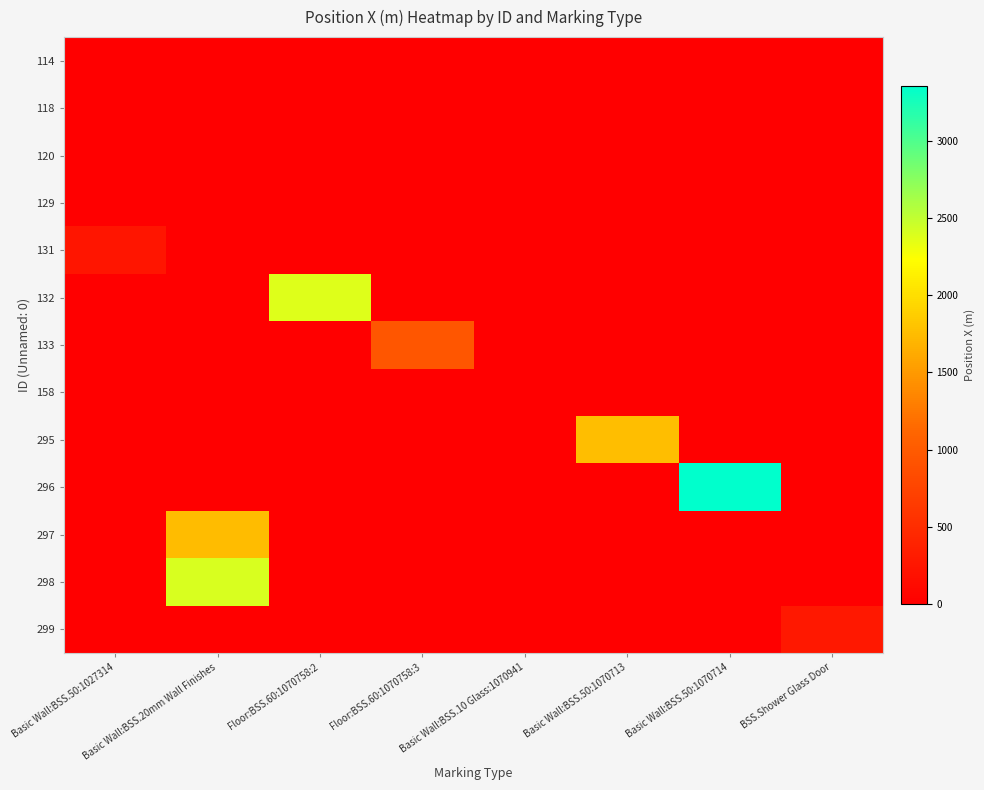

Reading left to right, transcribe all the data shown in this chart.

114: Basic Wall:BSS.50:1027314=0	Basic Wall:BSS.20mm Wall Finishes=0	Floor:BSS.60:1070758:2=0	Floor:BSS.60:1070758:3=0	Basic Wall:BSS.10 Glass:1070941=0	Basic Wall:BSS.50:1070713=0	Basic Wall:BSS.50:1070714=0	BSS.Shower Glass Door=0
118: Basic Wall:BSS.50:1027314=0	Basic Wall:BSS.20mm Wall Finishes=0	Floor:BSS.60:1070758:2=0	Floor:BSS.60:1070758:3=0	Basic Wall:BSS.10 Glass:1070941=0	Basic Wall:BSS.50:1070713=0	Basic Wall:BSS.50:1070714=0	BSS.Shower Glass Door=0
120: Basic Wall:BSS.50:1027314=0	Basic Wall:BSS.20mm Wall Finishes=0	Floor:BSS.60:1070758:2=0	Floor:BSS.60:1070758:3=0	Basic Wall:BSS.10 Glass:1070941=0	Basic Wall:BSS.50:1070713=0	Basic Wall:BSS.50:1070714=0	BSS.Shower Glass Door=0
129: Basic Wall:BSS.50:1027314=0	Basic Wall:BSS.20mm Wall Finishes=0	Floor:BSS.60:1070758:2=0	Floor:BSS.60:1070758:3=0	Basic Wall:BSS.10 Glass:1070941=0	Basic Wall:BSS.50:1070713=0	Basic Wall:BSS.50:1070714=0	BSS.Shower Glass Door=0
131: Basic Wall:BSS.50:1027314=245	Basic Wall:BSS.20mm Wall Finishes=0	Floor:BSS.60:1070758:2=0	Floor:BSS.60:1070758:3=0	Basic Wall:BSS.10 Glass:1070941=0	Basic Wall:BSS.50:1070713=0	Basic Wall:BSS.50:1070714=0	BSS.Shower Glass Door=0
132: Basic Wall:BSS.50:1027314=0	Basic Wall:BSS.20mm Wall Finishes=0	Floor:BSS.60:1070758:2=2375	Floor:BSS.60:1070758:3=0	Basic Wall:BSS.10 Glass:1070941=0	Basic Wall:BSS.50:1070713=0	Basic Wall:BSS.50:1070714=0	BSS.Shower Glass Door=0
133: Basic Wall:BSS.50:1027314=0	Basic Wall:BSS.20mm Wall Finishes=0	Floor:BSS.60:1070758:2=0	Floor:BSS.60:1070758:3=950	Basic Wall:BSS.10 Glass:1070941=0	Basic Wall:BSS.50:1070713=0	Basic Wall:BSS.50:1070714=0	BSS.Shower Glass Door=0
158: Basic Wall:BSS.50:1027314=0	Basic Wall:BSS.20mm Wall Finishes=0	Floor:BSS.60:1070758:2=0	Floor:BSS.60:1070758:3=0	Basic Wall:BSS.10 Glass:1070941=0	Basic Wall:BSS.50:1070713=0	Basic Wall:BSS.50:1070714=0	BSS.Shower Glass Door=0
295: Basic Wall:BSS.50:1027314=0	Basic Wall:BSS.20mm Wall Finishes=0	Floor:BSS.60:1070758:2=0	Floor:BSS.60:1070758:3=0	Basic Wall:BSS.10 Glass:1070941=0	Basic Wall:BSS.50:1070713=1767	Basic Wall:BSS.50:1070714=0	BSS.Shower Glass Door=0
296: Basic Wall:BSS.50:1027314=0	Basic Wall:BSS.20mm Wall Finishes=0	Floor:BSS.60:1070758:2=0	Floor:BSS.60:1070758:3=0	Basic Wall:BSS.10 Glass:1070941=0	Basic Wall:BSS.50:1070713=0	Basic Wall:BSS.50:1070714=3354	BSS.Shower Glass Door=0
297: Basic Wall:BSS.50:1027314=0	Basic Wall:BSS.20mm Wall Finishes=1747	Floor:BSS.60:1070758:2=0	Floor:BSS.60:1070758:3=0	Basic Wall:BSS.10 Glass:1070941=0	Basic Wall:BSS.50:1070713=0	Basic Wall:BSS.50:1070714=0	BSS.Shower Glass Door=0
298: Basic Wall:BSS.50:1027314=0	Basic Wall:BSS.20mm Wall Finishes=2409	Floor:BSS.60:1070758:2=0	Floor:BSS.60:1070758:3=0	Basic Wall:BSS.10 Glass:1070941=0	Basic Wall:BSS.50:1070713=0	Basic Wall:BSS.50:1070714=0	BSS.Shower Glass Door=0
299: Basic Wall:BSS.50:1027314=0	Basic Wall:BSS.20mm Wall Finishes=0	Floor:BSS.60:1070758:2=0	Floor:BSS.60:1070758:3=0	Basic Wall:BSS.10 Glass:1070941=0	Basic Wall:BSS.50:1070713=0	Basic Wall:BSS.50:1070714=0	BSS.Shower Glass Door=269